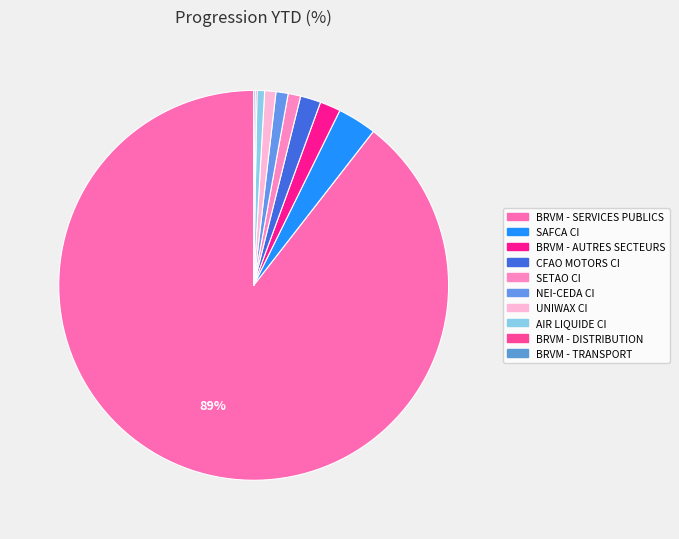

To the nearest percent, what is the combined percentage of BRVM - DISTRIBUTION and AIR LIQUIDE CI?

1%